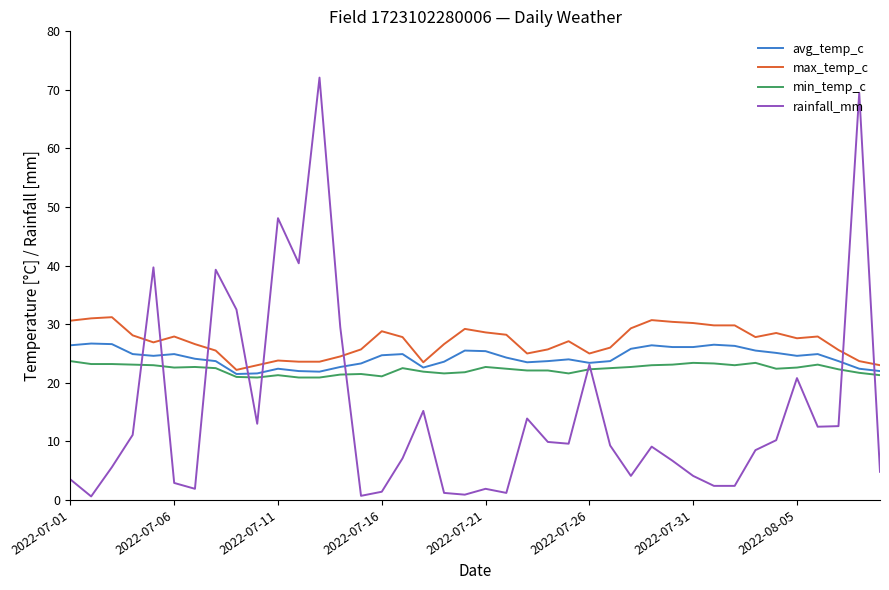

What is the maximum value shown in the chart?

72.1